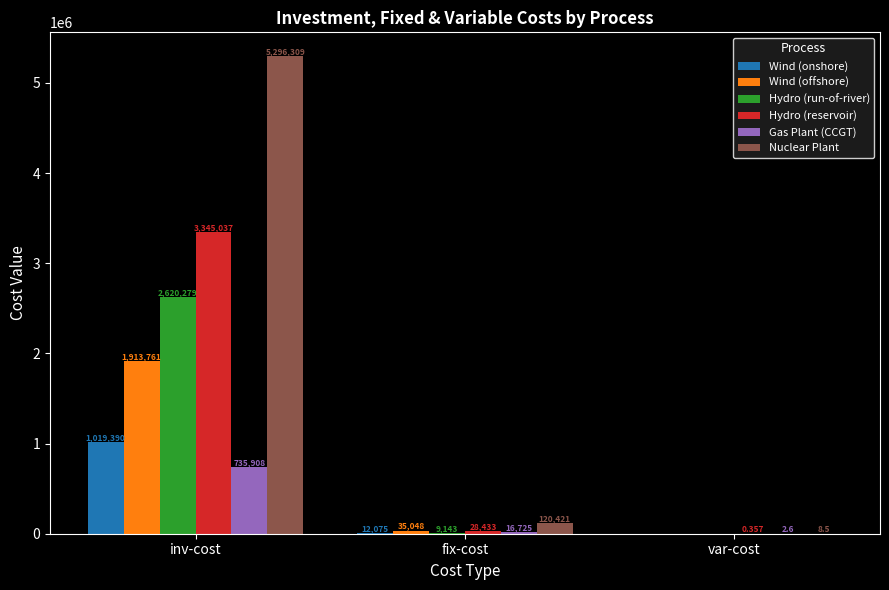

Are the bars grouped side by side (vs. stacked)?

Yes